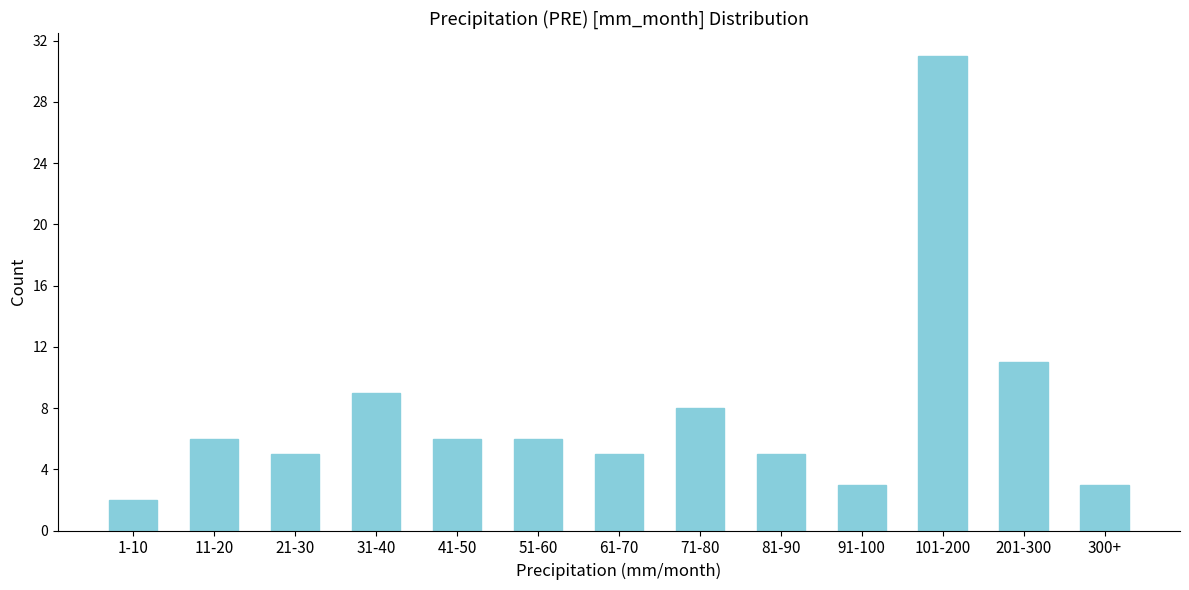

Reading left to right, transcribe all the data shown in this chart.

1-10=2	11-20=6	21-30=5	31-40=9	41-50=6	51-60=6	61-70=5	71-80=8	81-90=5	91-100=3	101-200=31	201-300=11	300+=3